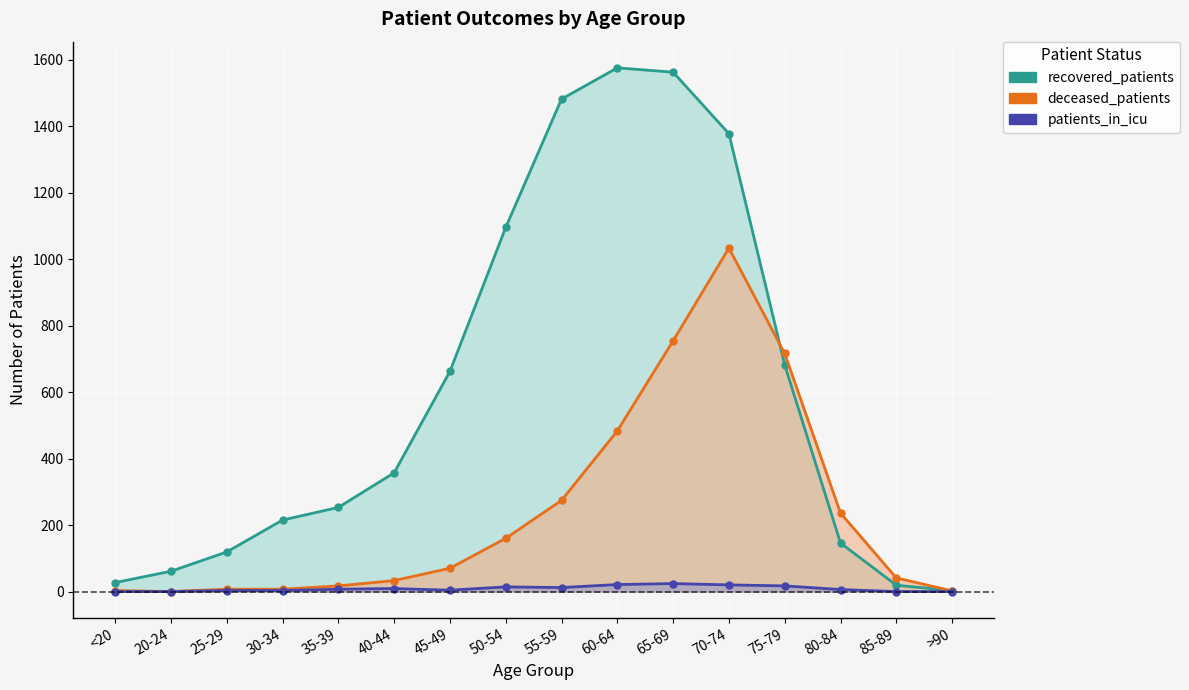

Where does the deceased_patients series first go above 70?

50-54